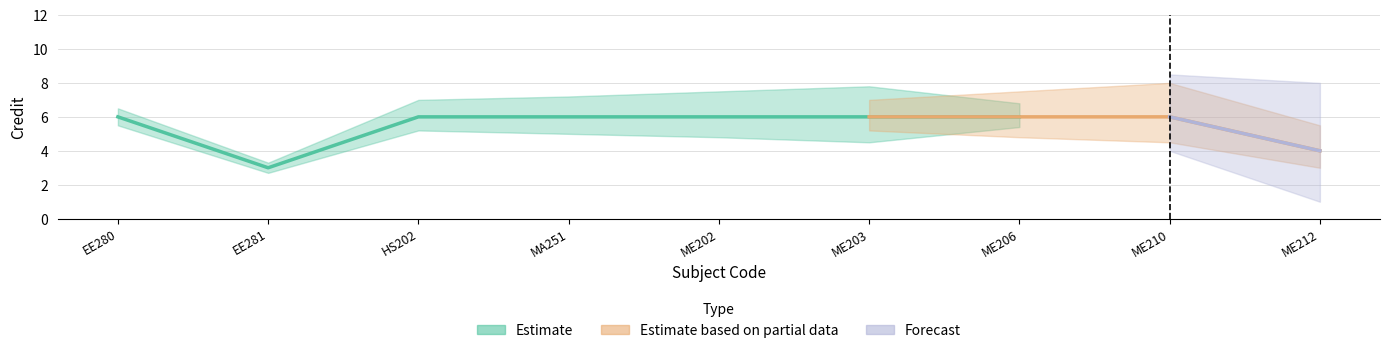

Which category has the highest value across all series?

EE280